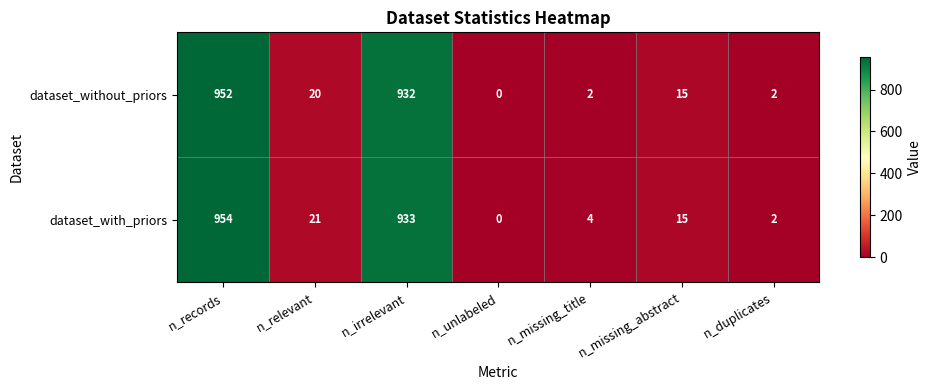

True or false: dataset_with_priors has a value of 8 at n_relevant.

False